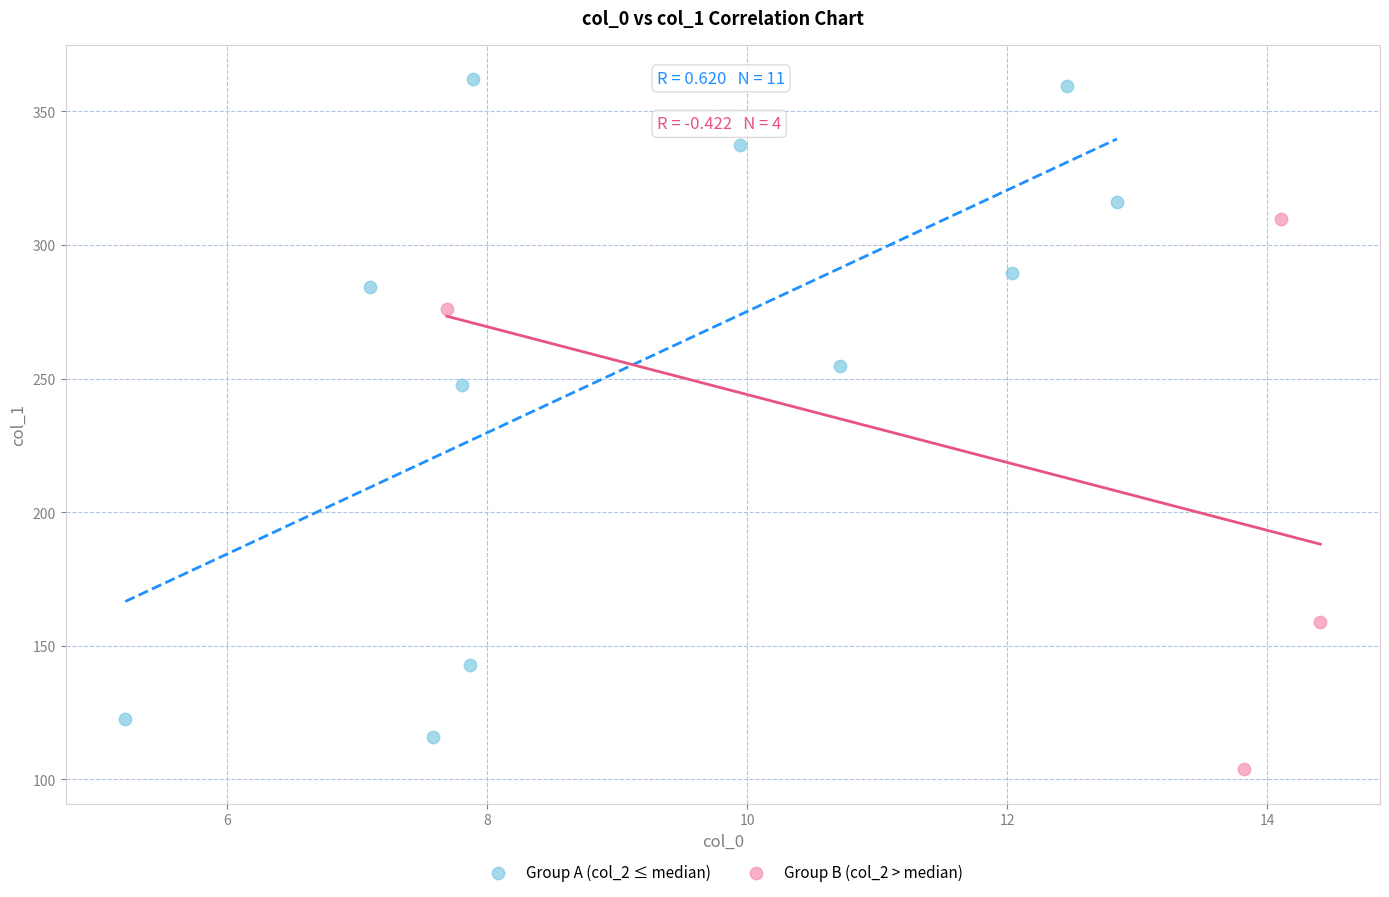

Which series has the widest spread of Y values?

Group A (col_2 ≤ median)